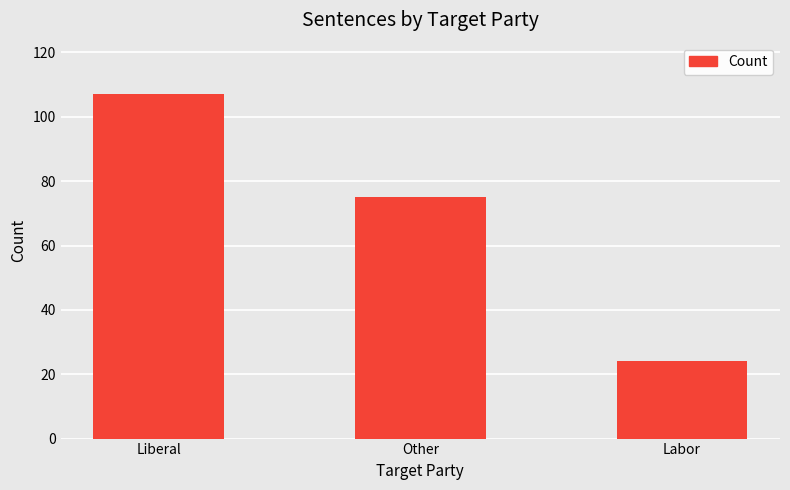

Is it true that the value at Labor is 31?

False